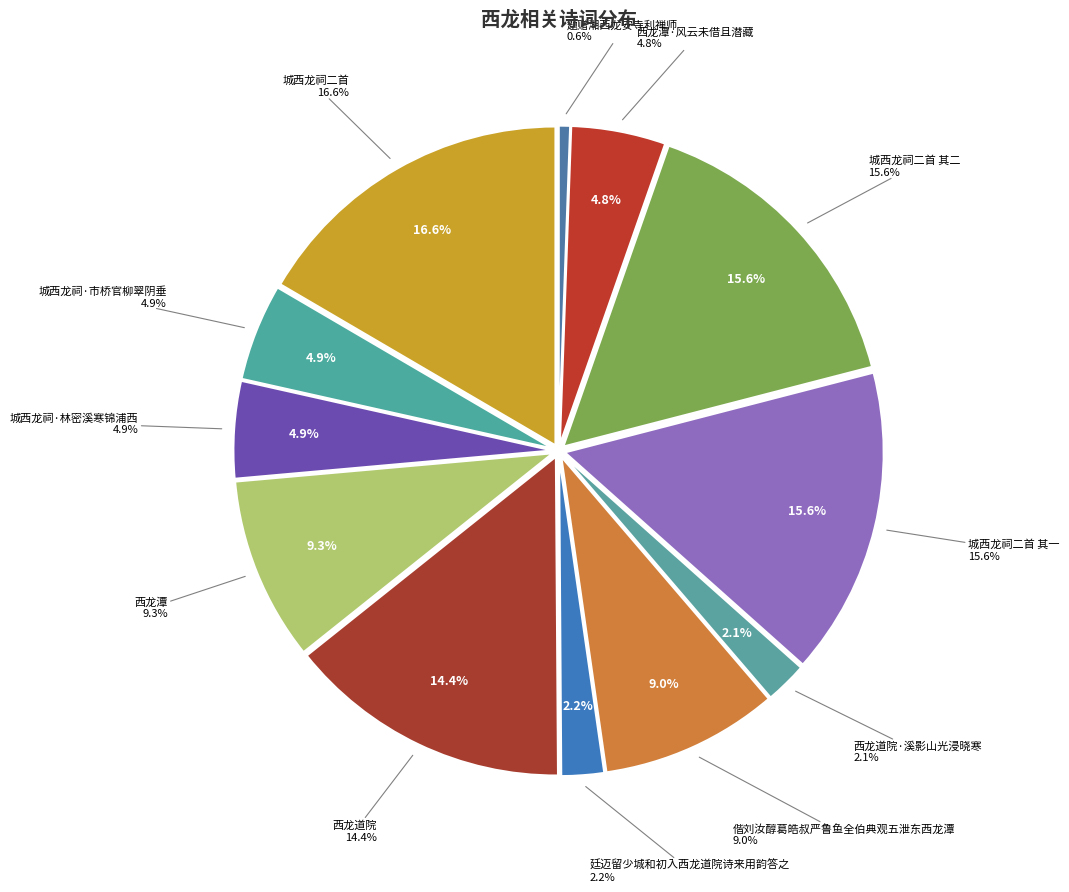

Is there any slice that represents more than half of the pie?

No